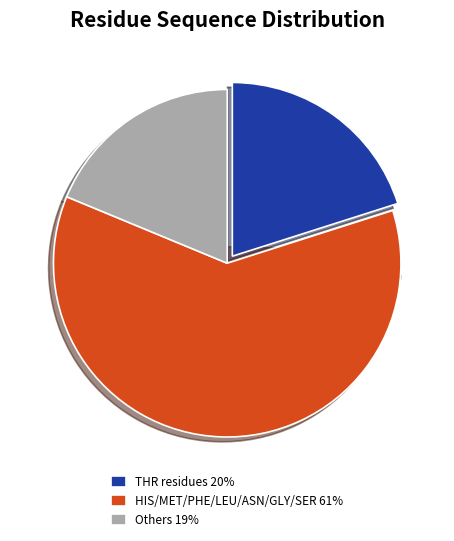

Is TYR the majority of the pie?

No